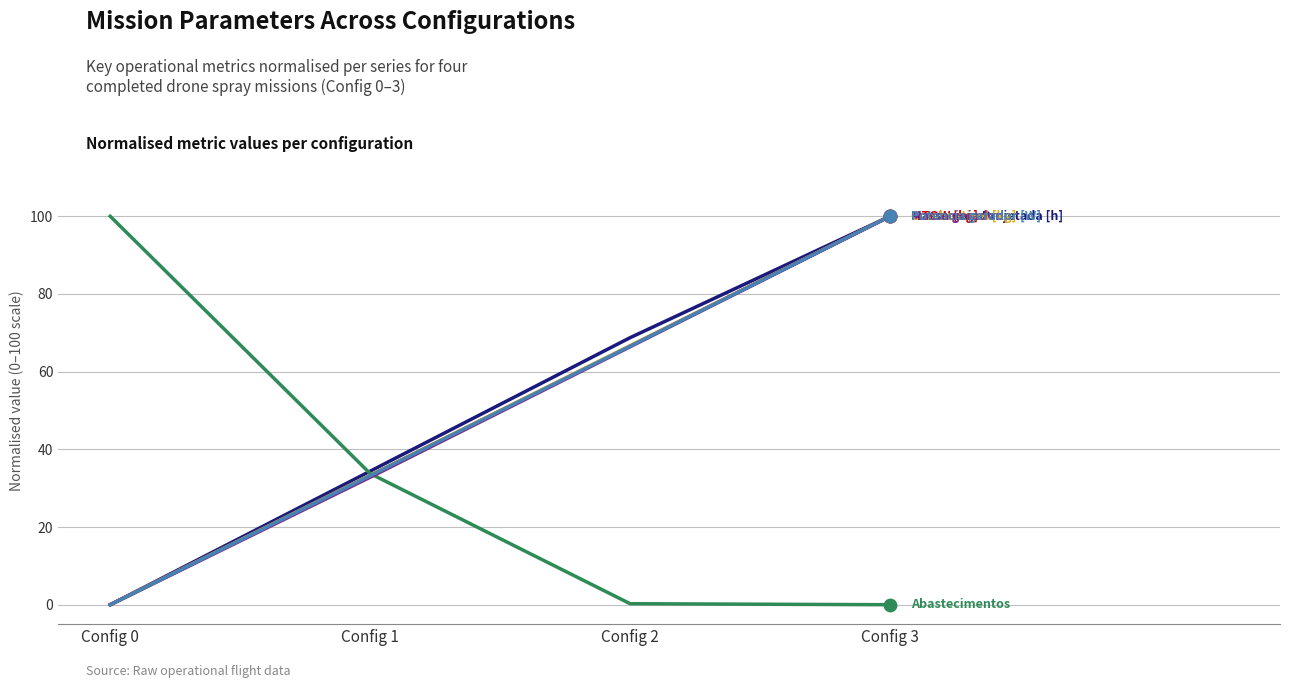

What is the spread (max minus min) of values at Config 0?

100.0